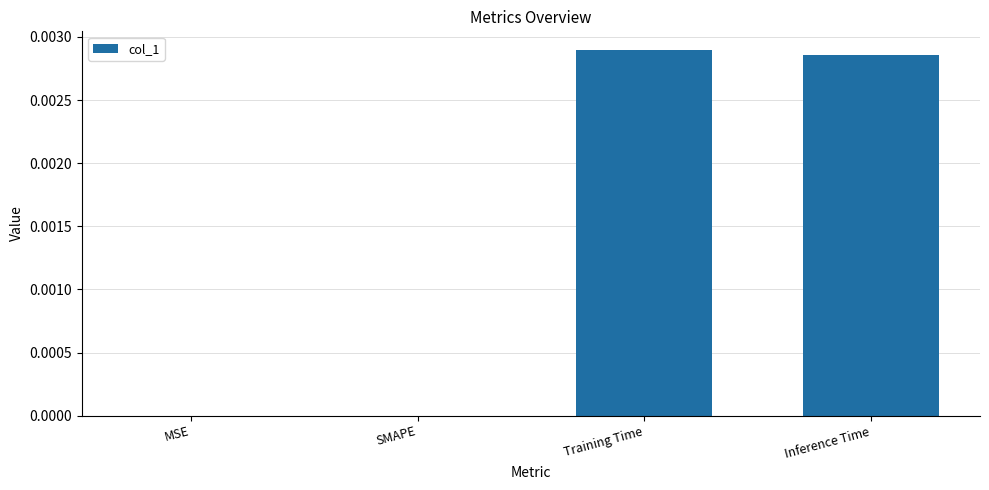

Between SMAPE and Inference Time, which is larger?

Inference Time